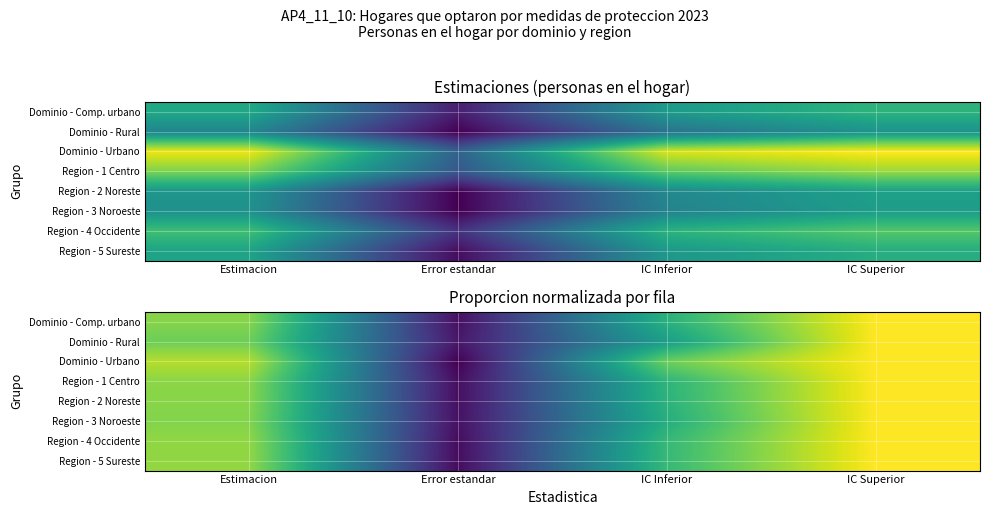

Rank the categories by Region - 4 Occidente value from lowest to highest.

Error estandar, IC Inferior, Estimacion, IC Superior